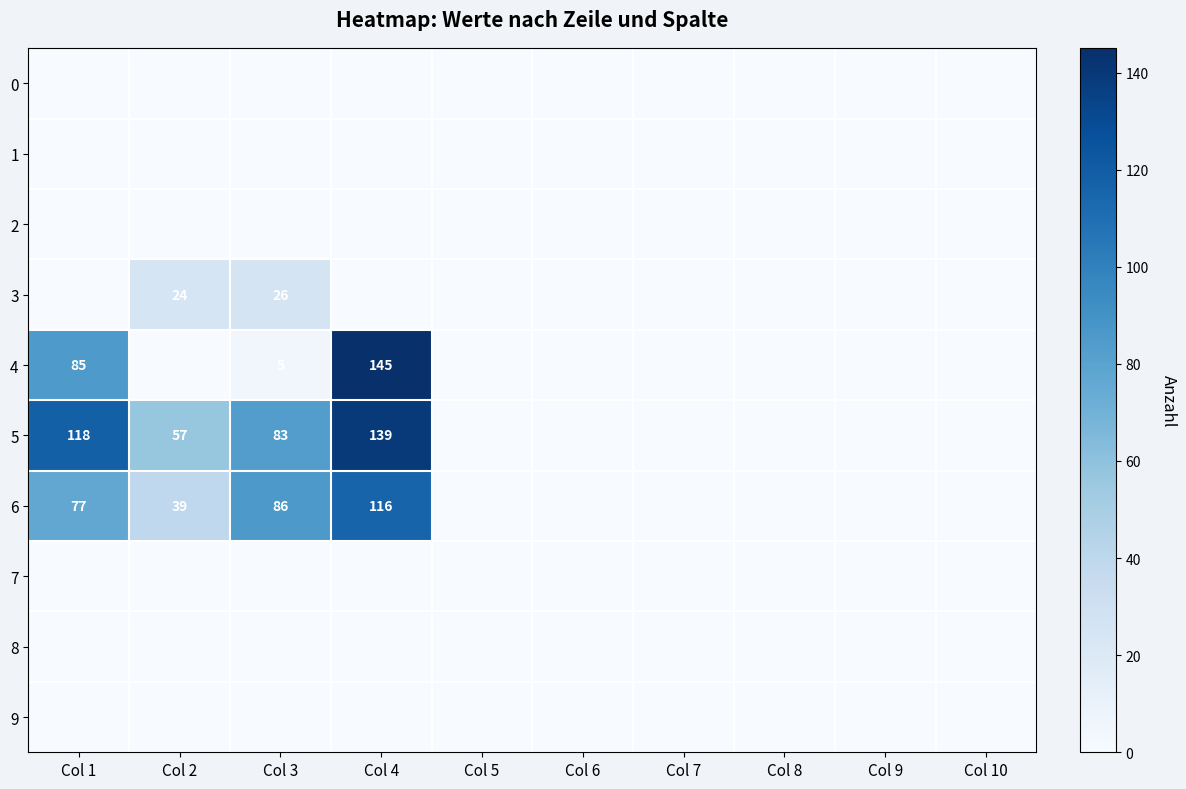

Is it true that 5 equals 83 at Col 3?

True